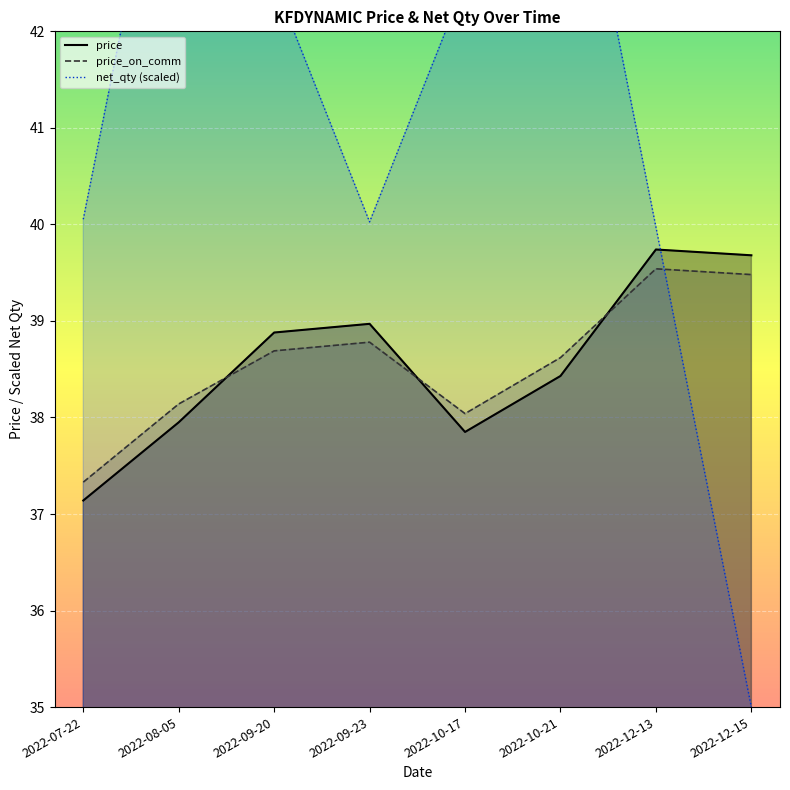

The price series shows 38.0 at 2022-08-05. True or false?

True